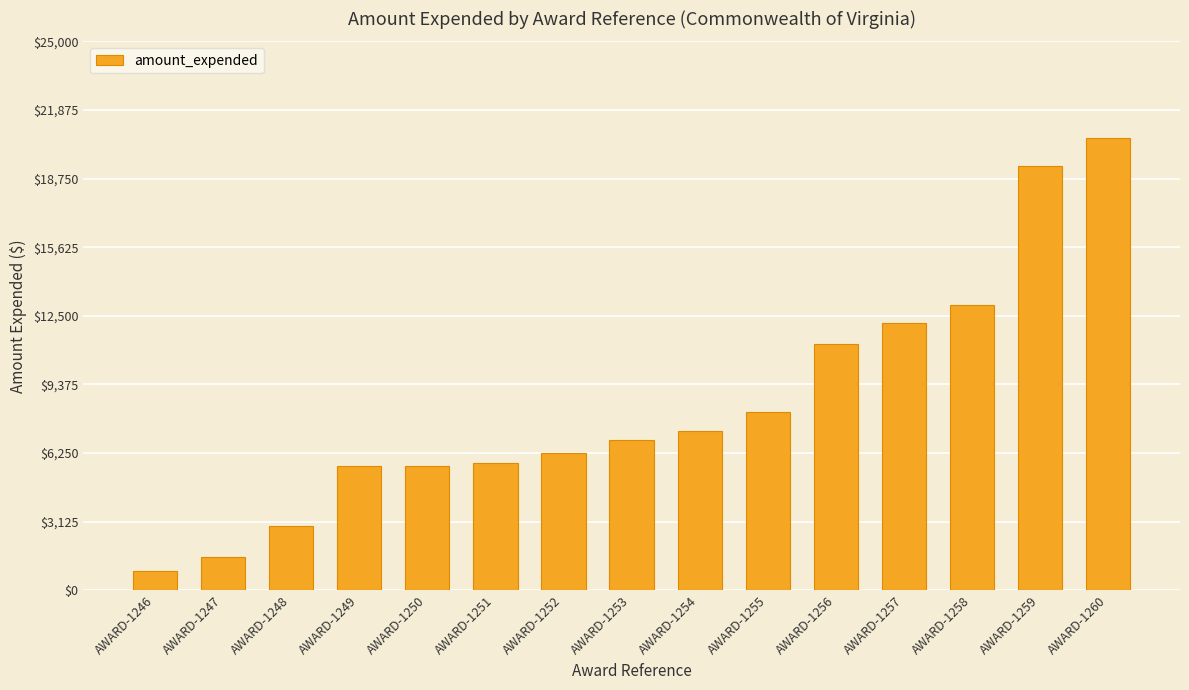

Reading left to right, extract all data points from this chart.

AWARD-1246=882	AWARD-1247=1502	AWARD-1248=2921	AWARD-1249=5650	AWARD-1250=5650	AWARD-1251=5816	AWARD-1252=6234	AWARD-1253=6833	AWARD-1254=7267	AWARD-1255=8128	AWARD-1256=11215	AWARD-1257=12168	AWARD-1258=13000	AWARD-1259=19341	AWARD-1260=20617